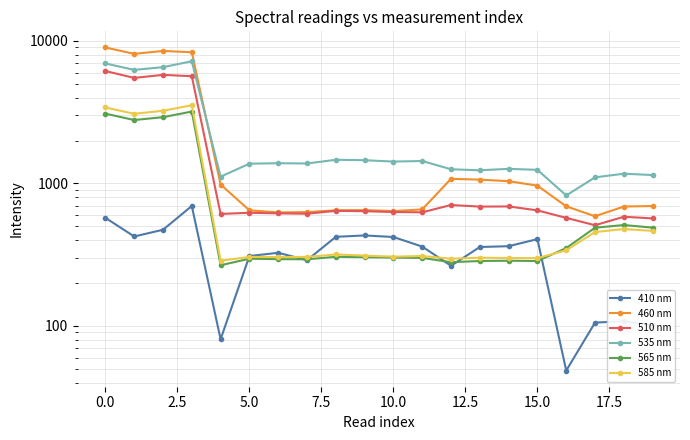

What is the label of the 7th point from the left?

12.5